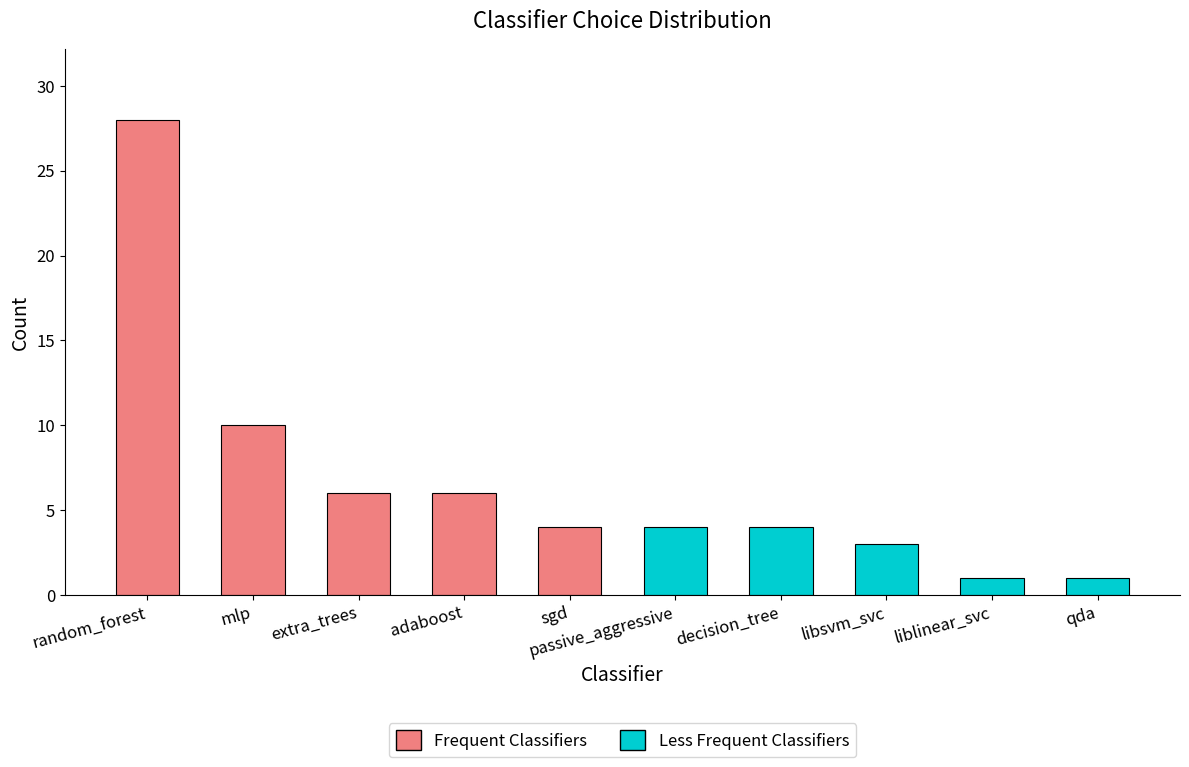

How many values exceed 4?

4